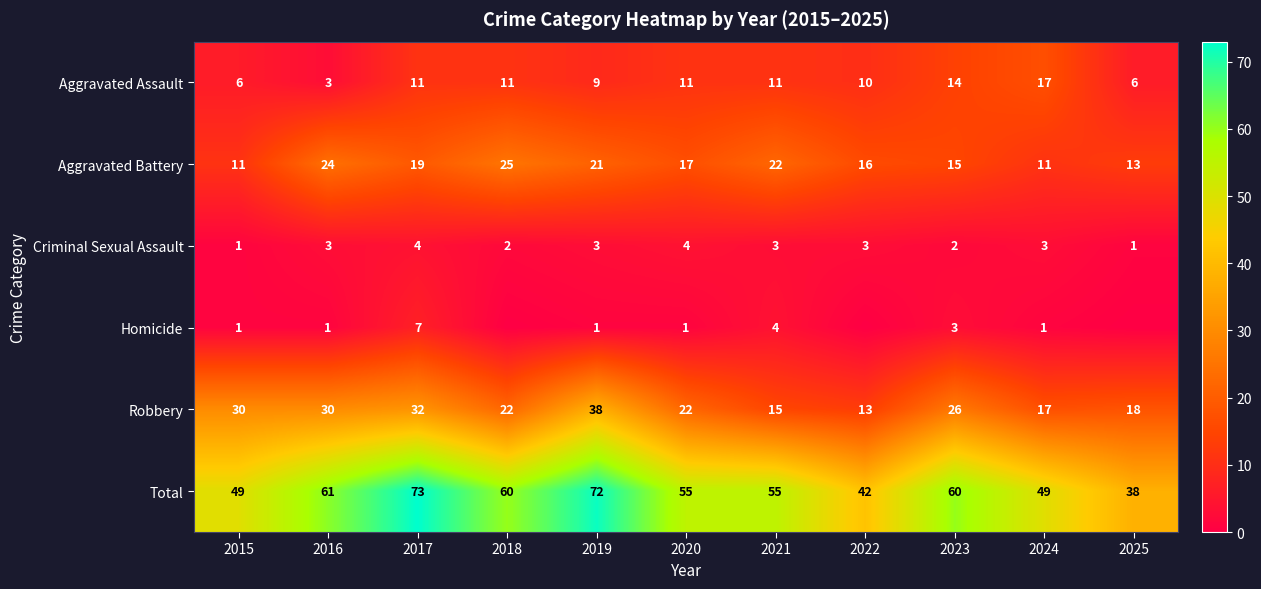

How many categories are shown in the chart?

11